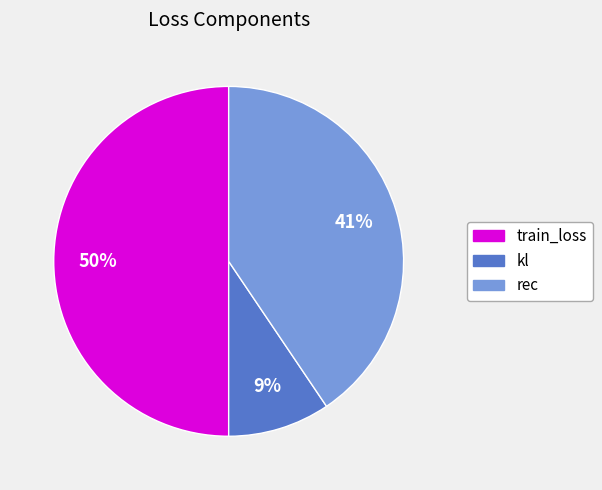

True or false: kl accounts for 18% of the total.

False